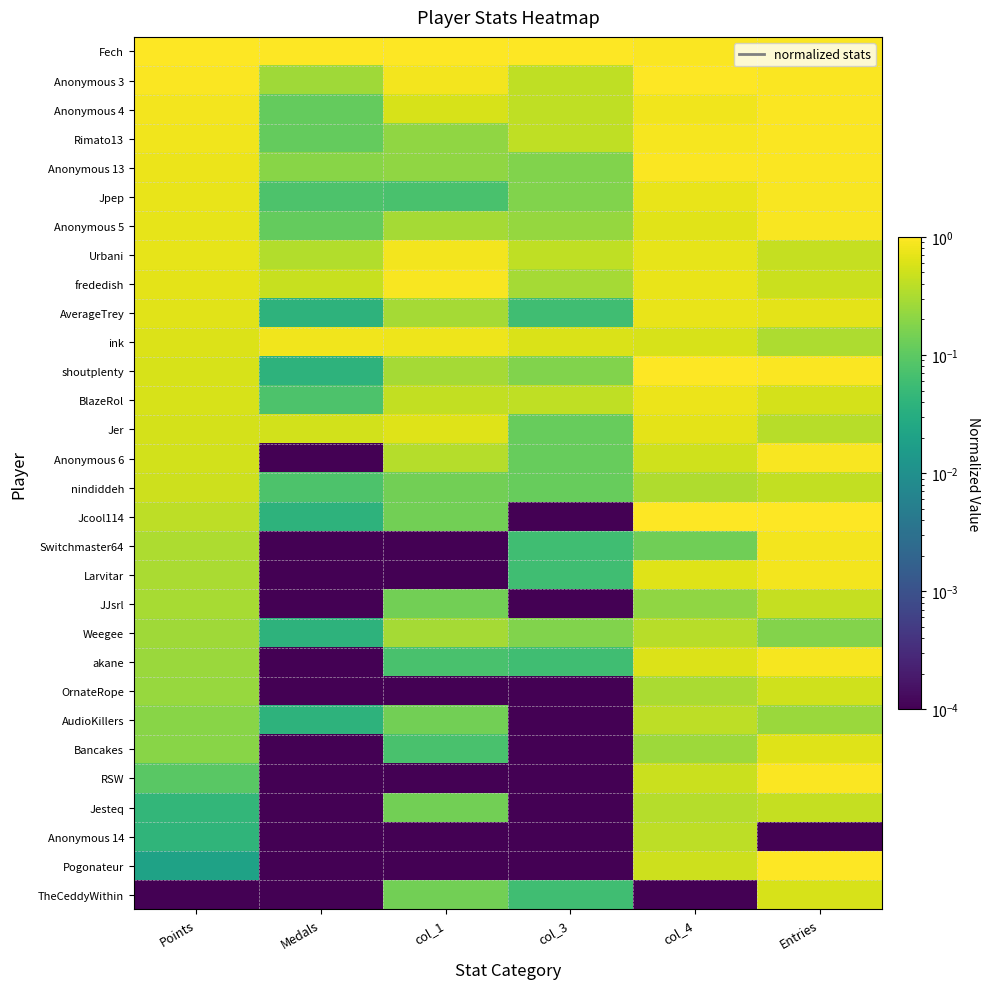

Reading left to right, what are all the values shown in this chart?

Fech: Points=1.0	Medals=1.0	col_1=1.0	col_3=1.0	col_4=1.0	Entries=0.9
Anonymous 3: Points=0.9	Medals=0.3	col_1=0.9	col_3=0.4	col_4=1.0	Entries=0.9
Anonymous 4: Points=0.8	Medals=0.1	col_1=0.6	col_3=0.4	col_4=0.8	Entries=1.0
Rimato13: Points=0.8	Medals=0.1	col_1=0.2	col_3=0.4	col_4=0.9	Entries=0.9
Anonymous 13: Points=0.8	Medals=0.2	col_1=0.2	col_3=0.2	col_4=1.0	Entries=0.9
Jpep: Points=0.7	Medals=0.1	col_1=0.1	col_3=0.2	col_4=0.7	Entries=0.9
Anonymous 5: Points=0.7	Medals=0.1	col_1=0.3	col_3=0.2	col_4=0.7	Entries=0.9
Urbani: Points=0.7	Medals=0.3	col_1=0.9	col_3=0.4	col_4=0.7	Entries=0.4
frededish: Points=0.7	Medals=0.5	col_1=0.9	col_3=0.3	col_4=0.7	Entries=0.5
AverageTrey: Points=0.7	Medals=0.0	col_1=0.3	col_3=0.1	col_4=0.7	Entries=0.7
ink: Points=0.6	Medals=0.8	col_1=0.8	col_3=0.6	col_4=0.6	Entries=0.3
shoutplenty: Points=0.6	Medals=0.0	col_1=0.3	col_3=0.2	col_4=1.0	Entries=1.0
BlazeRol: Points=0.6	Medals=0.1	col_1=0.4	col_3=0.4	col_4=0.8	Entries=0.6
Jer: Points=0.6	Medals=0.5	col_1=0.6	col_3=0.1	col_4=0.7	Entries=0.4
Anonymous 6: Points=0.5	Medals=0.0	col_1=0.4	col_3=0.1	col_4=0.5	Entries=0.9
nindiddeh: Points=0.5	Medals=0.1	col_1=0.1	col_3=0.1	col_4=0.3	Entries=0.4
Jcool114: Points=0.4	Medals=0.0	col_1=0.1	col_3=0.0	col_4=1.0	Entries=1.0
Switchmaster64: Points=0.3	Medals=0.0	col_1=0.0	col_3=0.1	col_4=0.1	Entries=0.9
Larvitar: Points=0.3	Medals=0.0	col_1=0.0	col_3=0.1	col_4=0.6	Entries=0.8
JJsrl: Points=0.3	Medals=0.0	col_1=0.1	col_3=0.0	col_4=0.2	Entries=0.4
Weegee: Points=0.3	Medals=0.0	col_1=0.3	col_3=0.2	col_4=0.4	Entries=0.2
akane: Points=0.3	Medals=0.0	col_1=0.1	col_3=0.1	col_4=0.6	Entries=0.9
OrnateRope: Points=0.2	Medals=0.0	col_1=0.0	col_3=0.0	col_4=0.3	Entries=0.5
AudioKillers: Points=0.2	Medals=0.0	col_1=0.1	col_3=0.0	col_4=0.4	Entries=0.3
Bancakes: Points=0.2	Medals=0.0	col_1=0.1	col_3=0.0	col_4=0.3	Entries=0.6
RSW: Points=0.1	Medals=0.0	col_1=0.0	col_3=0.0	col_4=0.5	Entries=1.0
Jesteq: Points=0.0	Medals=0.0	col_1=0.1	col_3=0.0	col_4=0.4	Entries=0.4
Anonymous 14: Points=0.0	Medals=0.0	col_1=0.0	col_3=0.0	col_4=0.4	Entries=0.0
Pogonateur: Points=0.0	Medals=0.0	col_1=0.0	col_3=0.0	col_4=0.5	Entries=1.0
TheCeddyWithin: Points=0.0	Medals=0.0	col_1=0.1	col_3=0.1	col_4=0.0	Entries=0.6